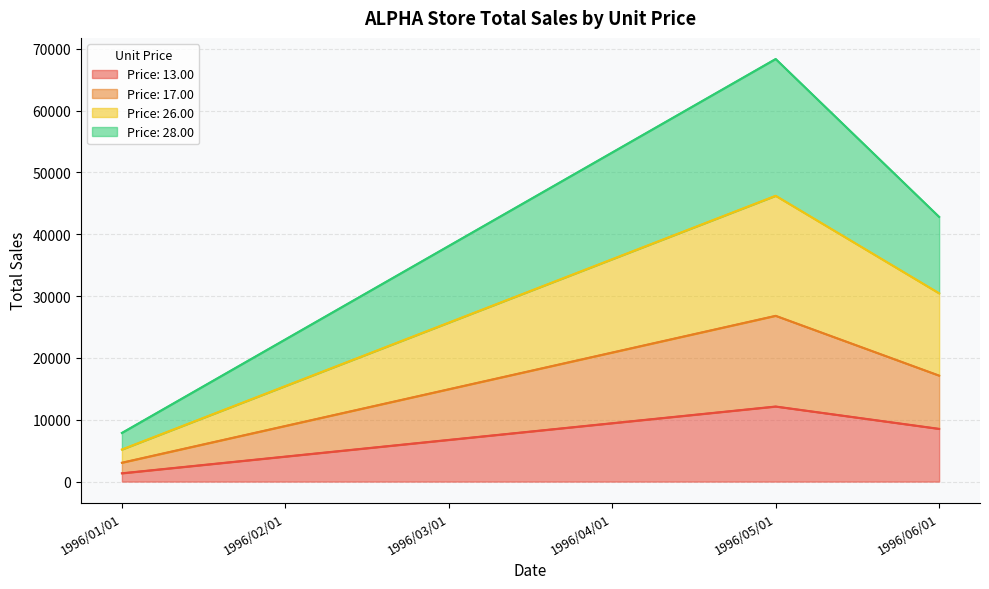

At which category is the sum across all series the highest?

1996/05/01